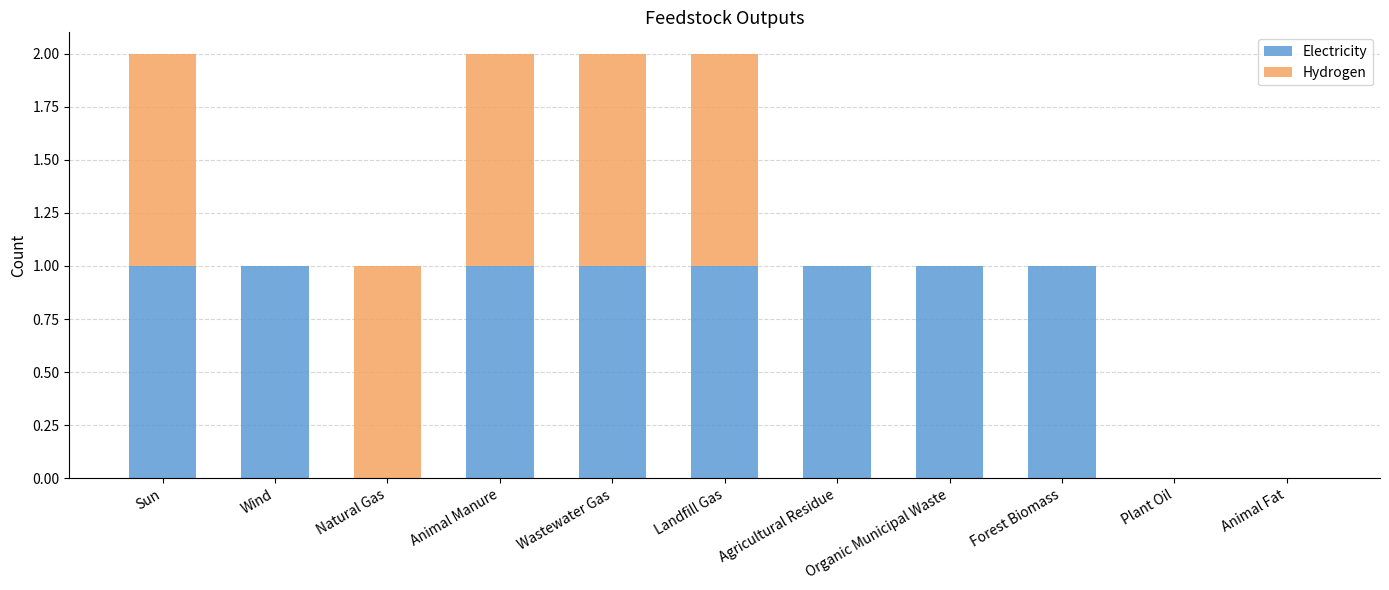

What is the sum of the Electricity values at Plant Oil and Forest Biomass?

1